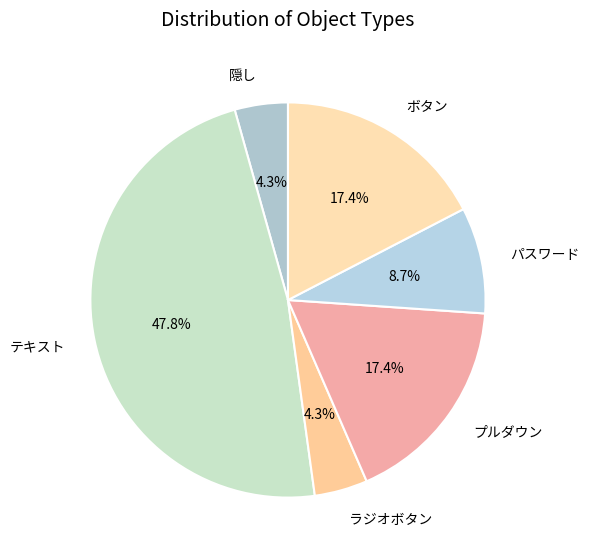

What portion of the pie excludes 隠し?

95.7%